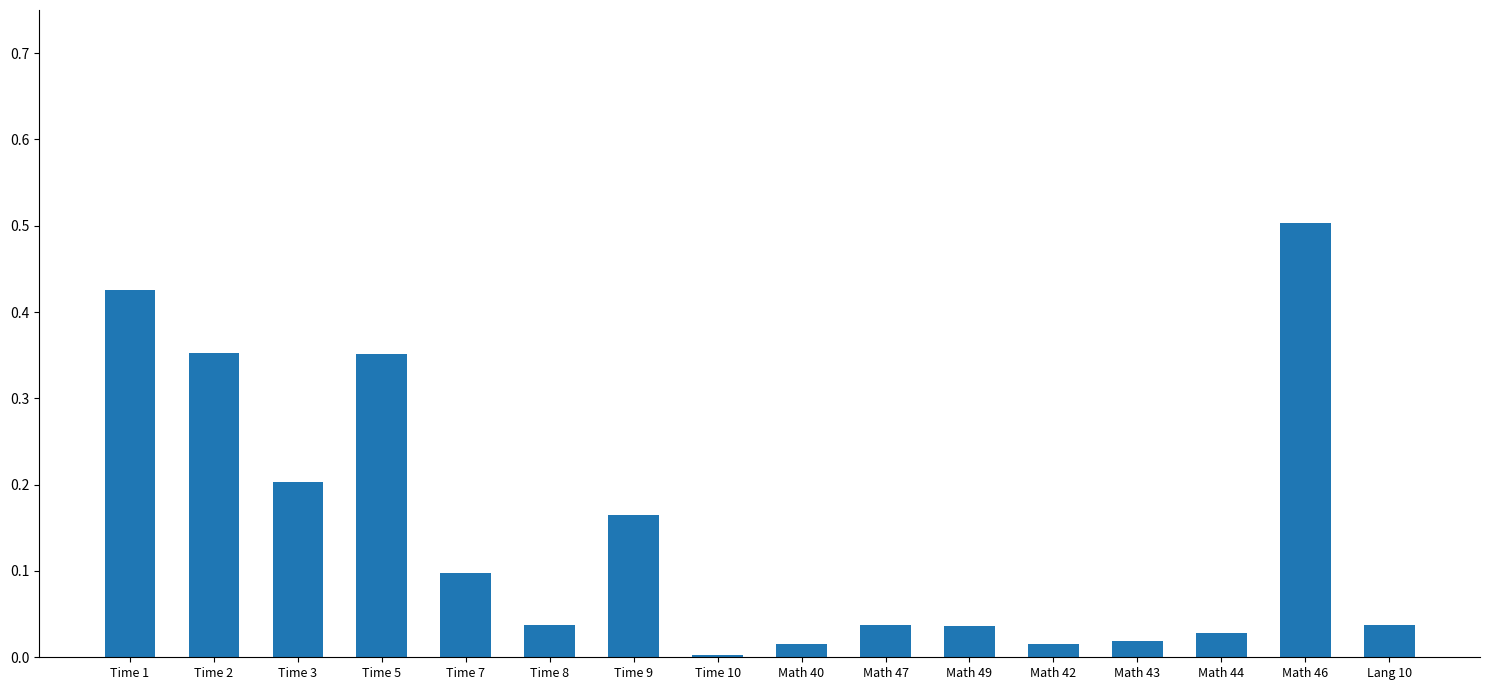

Which category has the highest value across all series?

Math 46